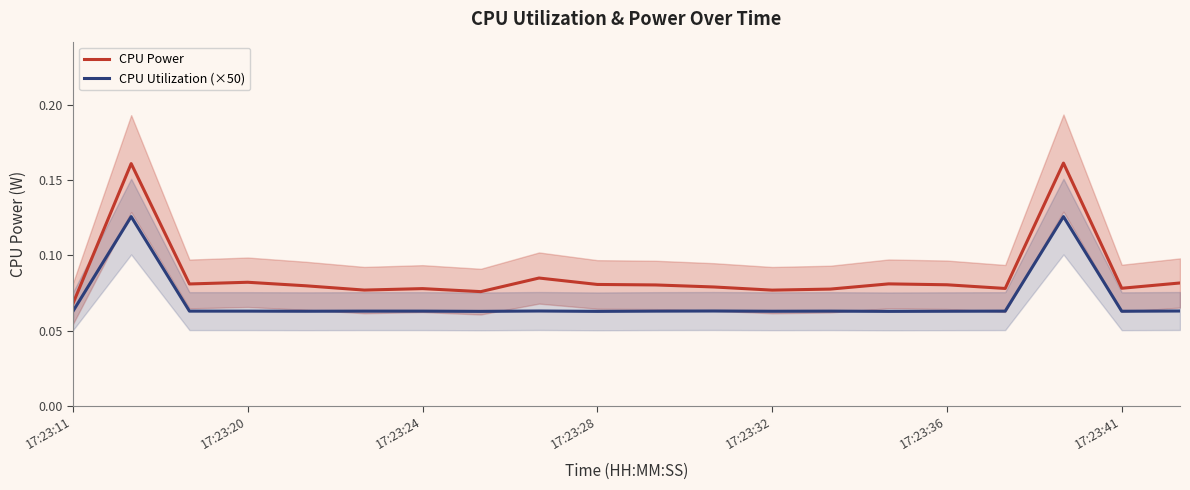

Which series has the widest spread of values?

CPU Power